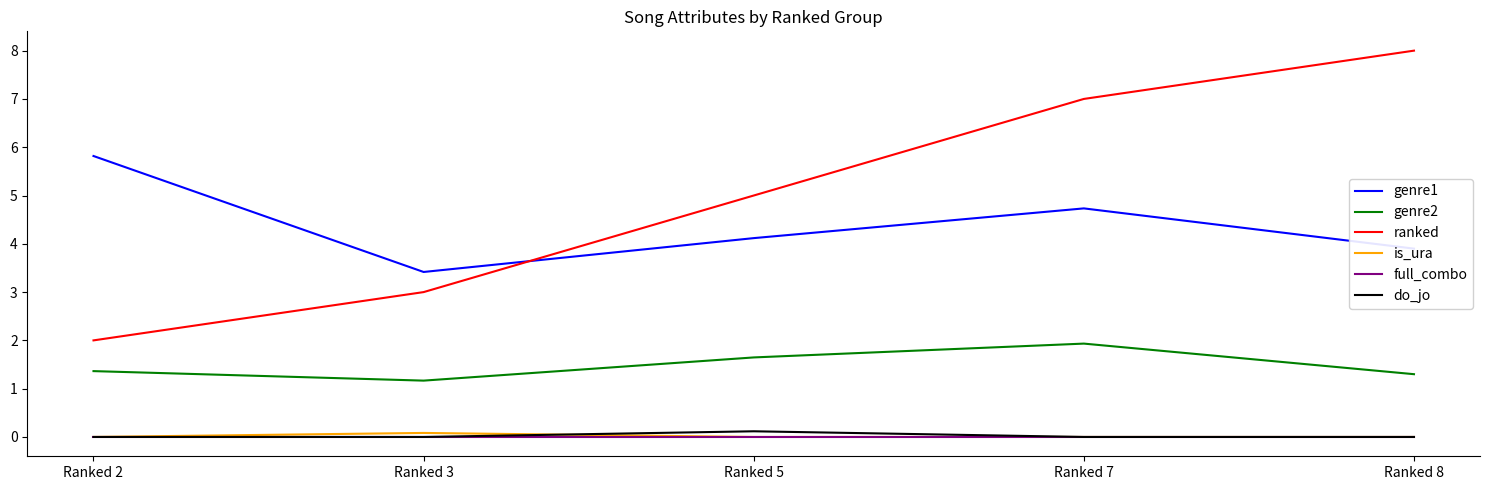

Reading left to right, what are all the values shown in this chart?

genre1: Ranked 2=5.8	Ranked 3=3.4	Ranked 5=4.1	Ranked 7=4.7	Ranked 8=3.9
genre2: Ranked 2=1.4	Ranked 3=1.2	Ranked 5=1.6	Ranked 7=1.9	Ranked 8=1.3
ranked: Ranked 2=2.0	Ranked 3=3.0	Ranked 5=5.0	Ranked 7=7.0	Ranked 8=8.0
is_ura: Ranked 2=0.0	Ranked 3=0.1	Ranked 5=0.0	Ranked 7=0.0	Ranked 8=0.0
full_combo: Ranked 2=0.0	Ranked 3=0.0	Ranked 5=0.0	Ranked 7=0.0	Ranked 8=0.0
do_jo: Ranked 2=0.0	Ranked 3=0.0	Ranked 5=0.1	Ranked 7=0.0	Ranked 8=0.0